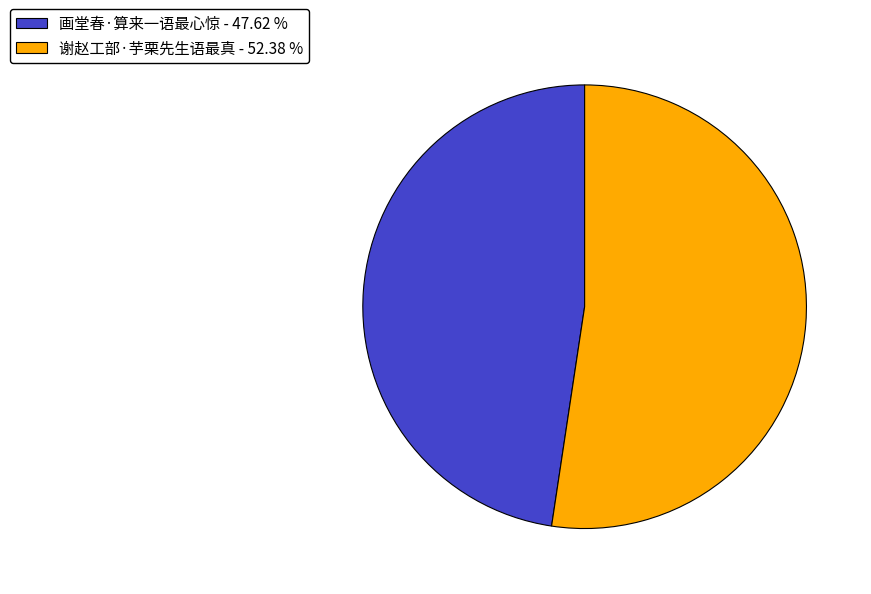

Between 画堂春·算来一语最心惊 - 47.62 % and 谢赵工部·芋栗先生语最真 - 52.38 %, which is larger?

谢赵工部·芋栗先生语最真 - 52.38 %